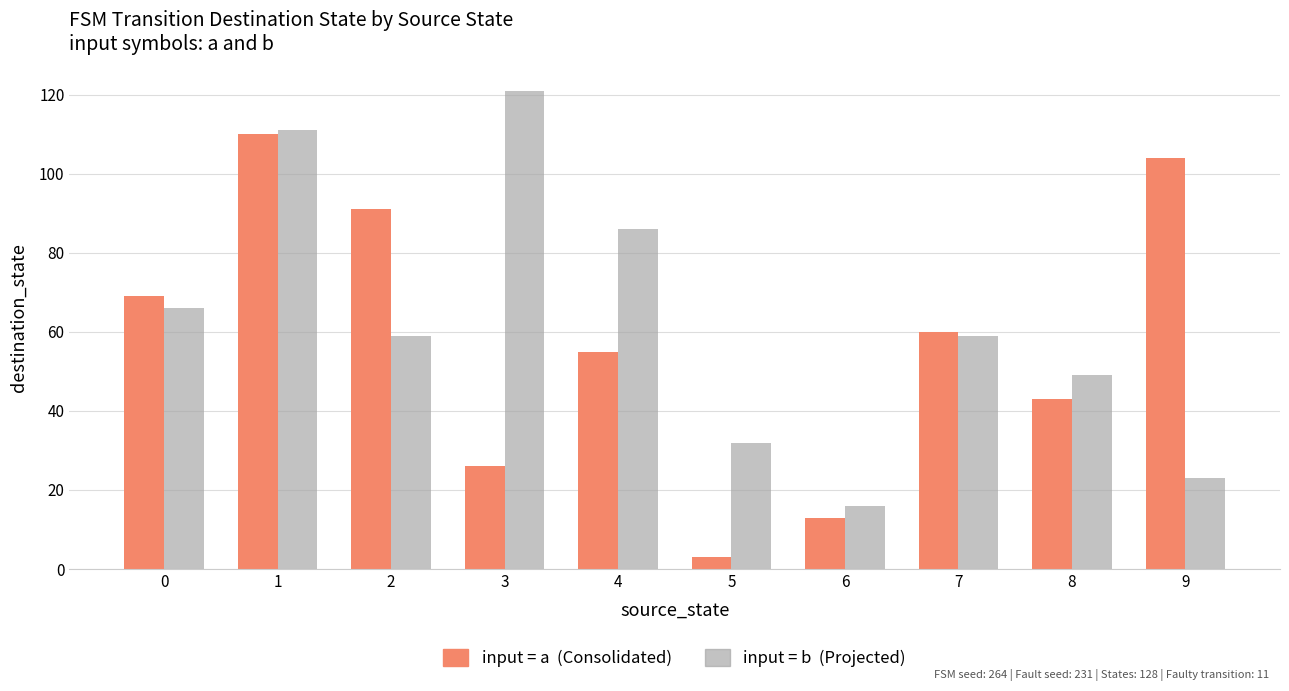

What is the total value across all series at 9?

127